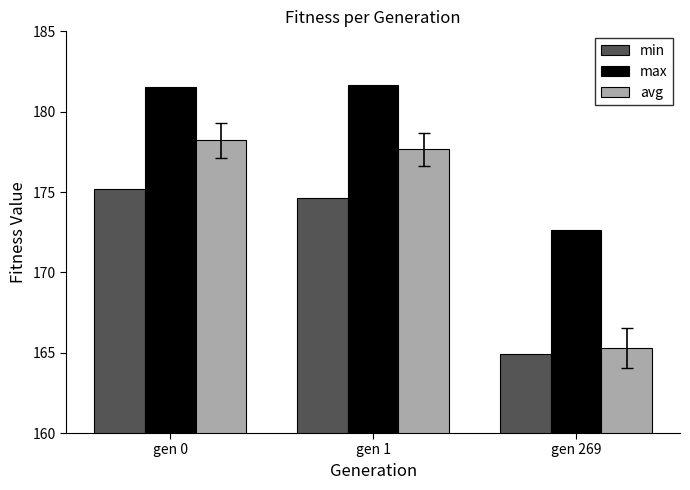

At gen 269, list the series in order from smallest to largest.

min, avg, max